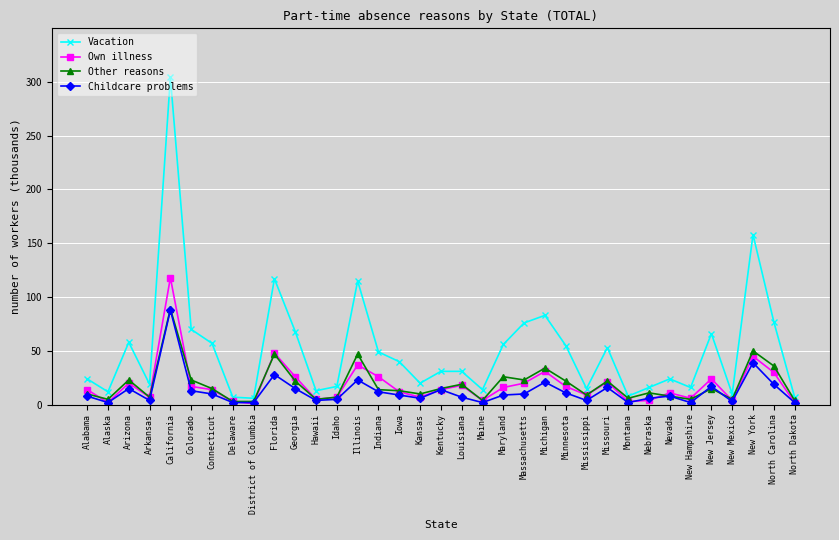

Which series has the largest total across all categories?

Vacation